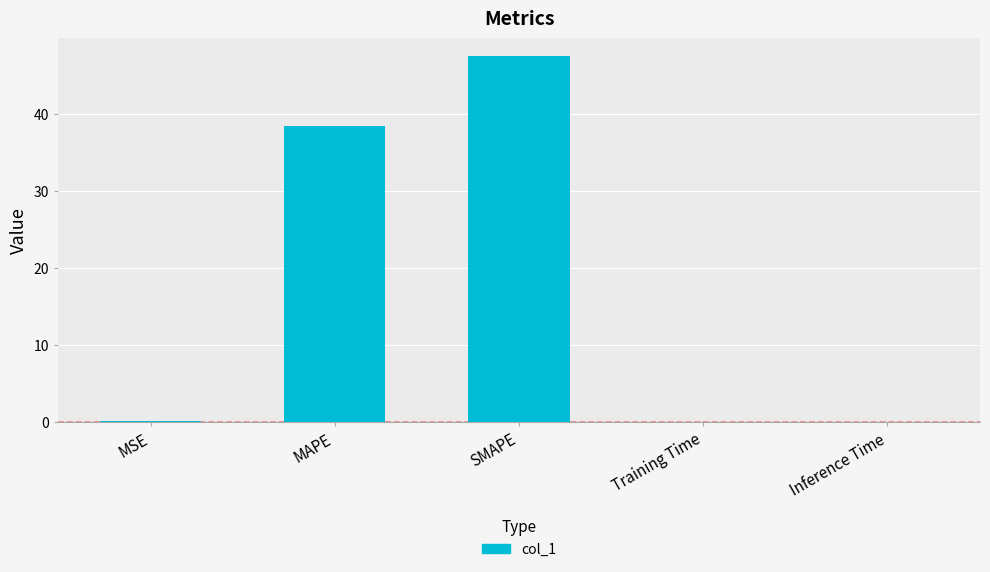

What value does the data have at MAPE?

38.3